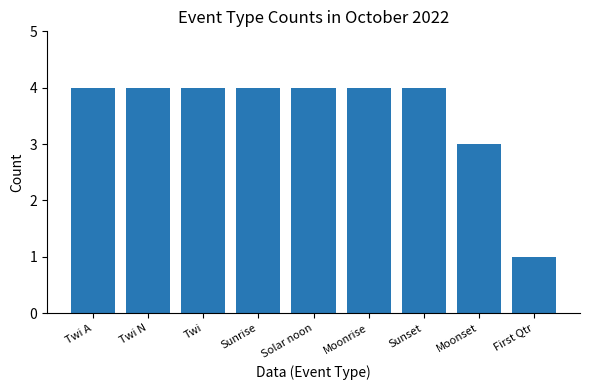

Which has a higher value, Moonset or Moonrise?

Moonrise